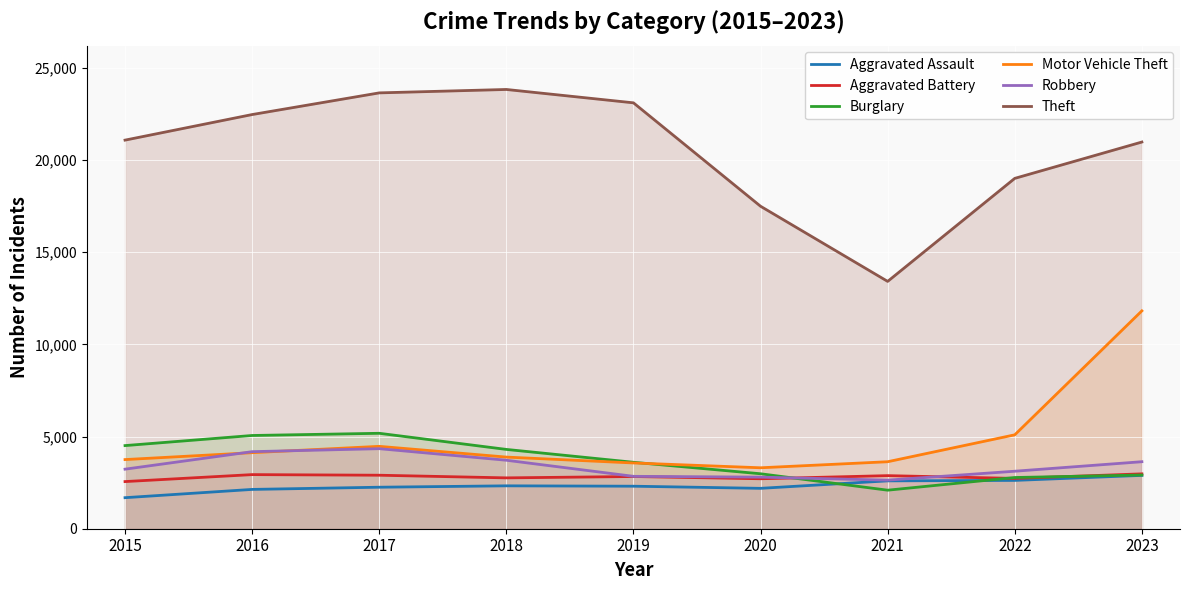

At which label is Burglary closest to 3634?

2019